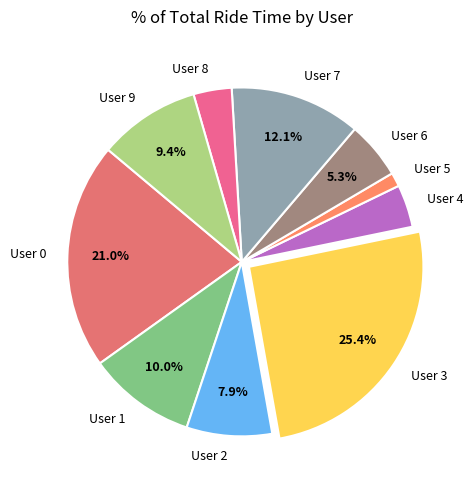

Which slice is the smallest?

User 5